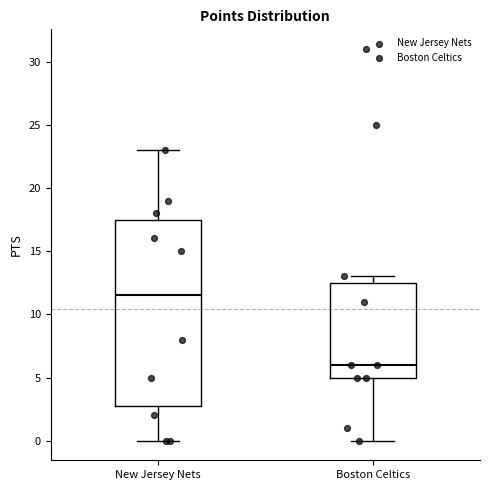

Which box is the tallest, from its lower edge to its upper edge?

New Jersey Nets